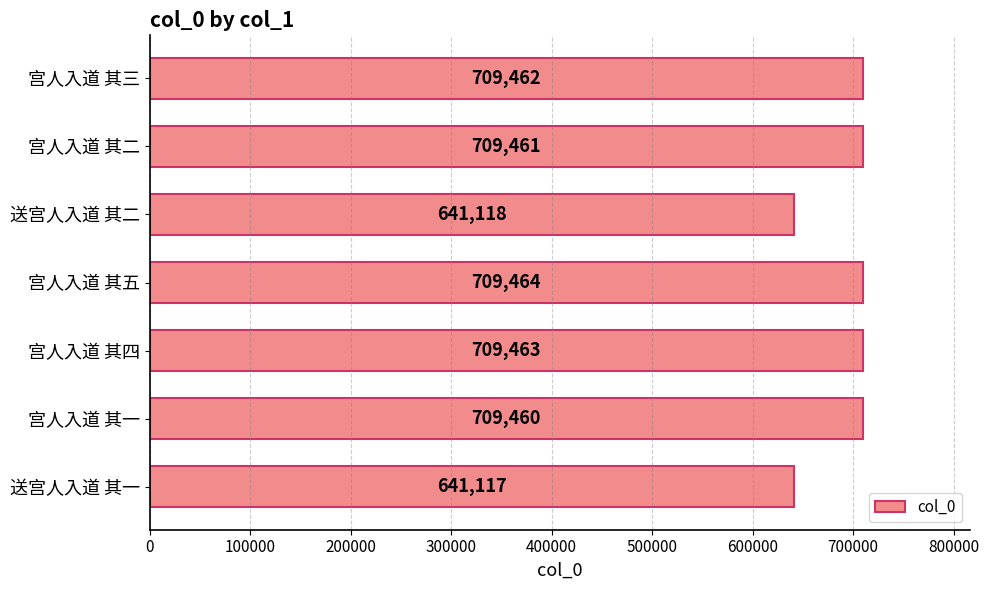

Reading bottom to top, what are all the values shown in this chart?

送宫人入道 其一=641117	宫人入道 其一=709460	宫人入道 其四=709463	宫人入道 其五=709464	送宫人入道 其二=641118	宫人入道 其二=709461	宫人入道 其三=709462